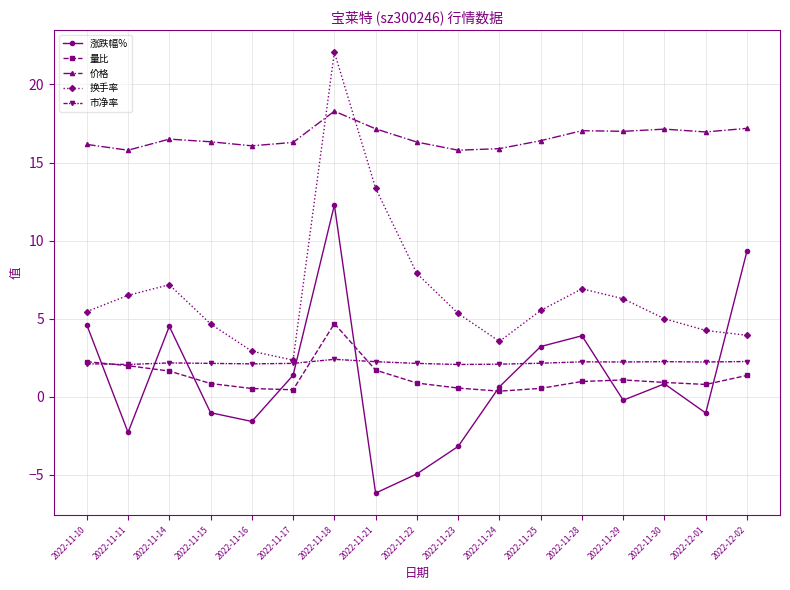

At which category is the sum across all series the highest?

2022-11-18